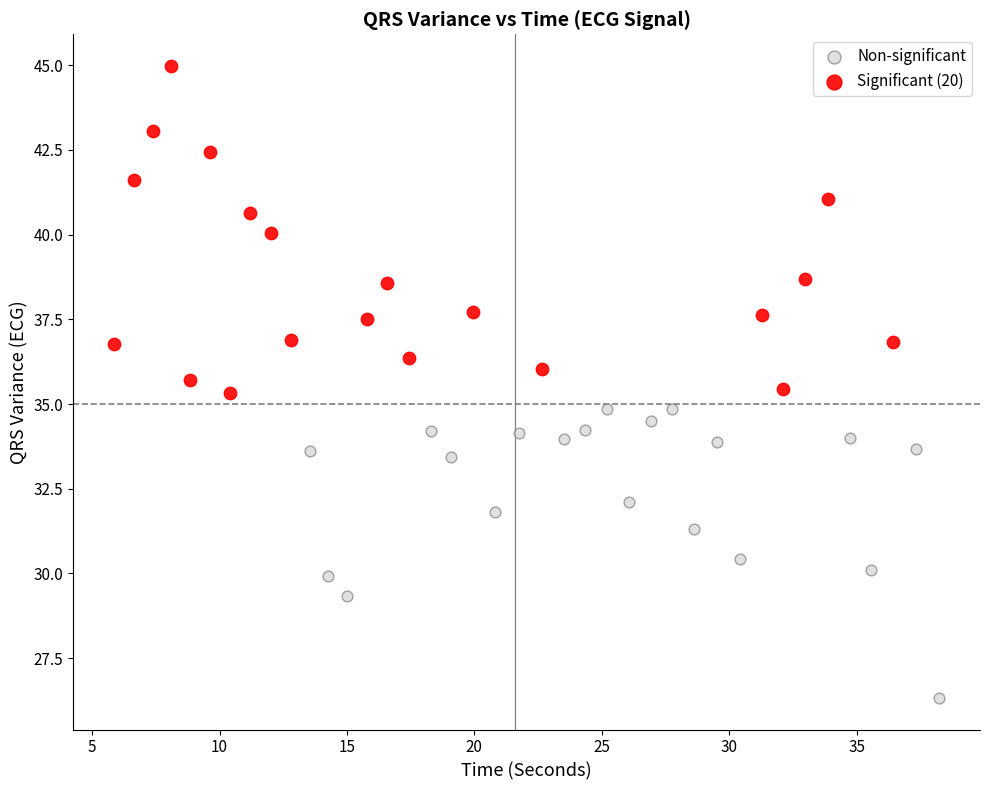

Which series contains the highest Y value?

Significant (20)